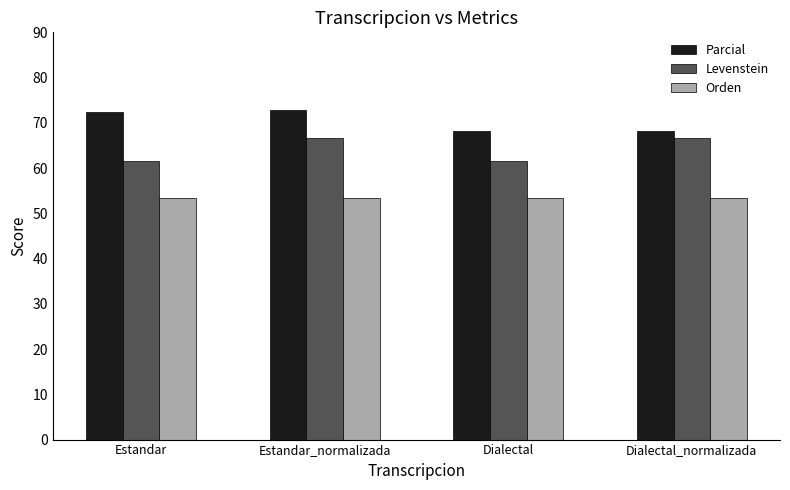

True or false: Levenstein has a value of 66.7 at Dialectal_normalizada.

True